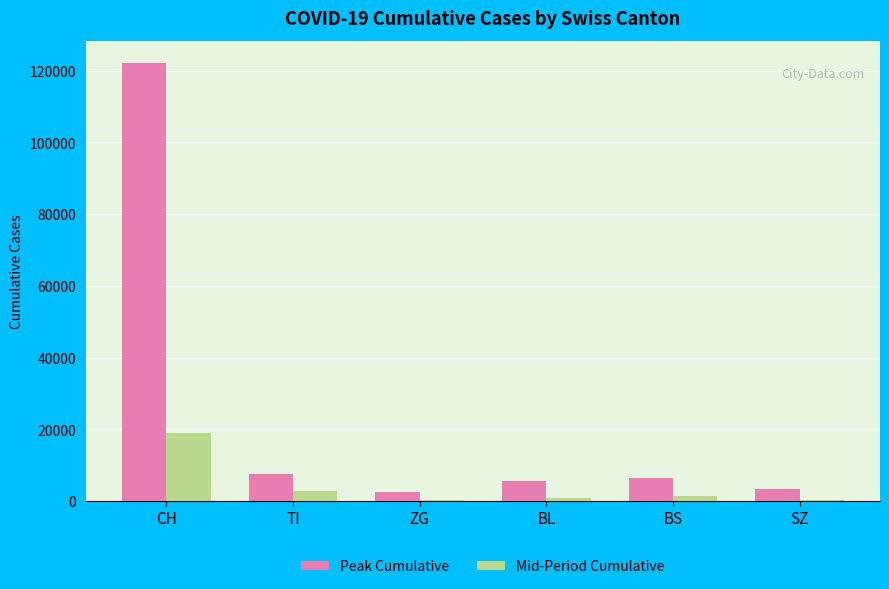

At which category is the sum across all series the highest?

CH